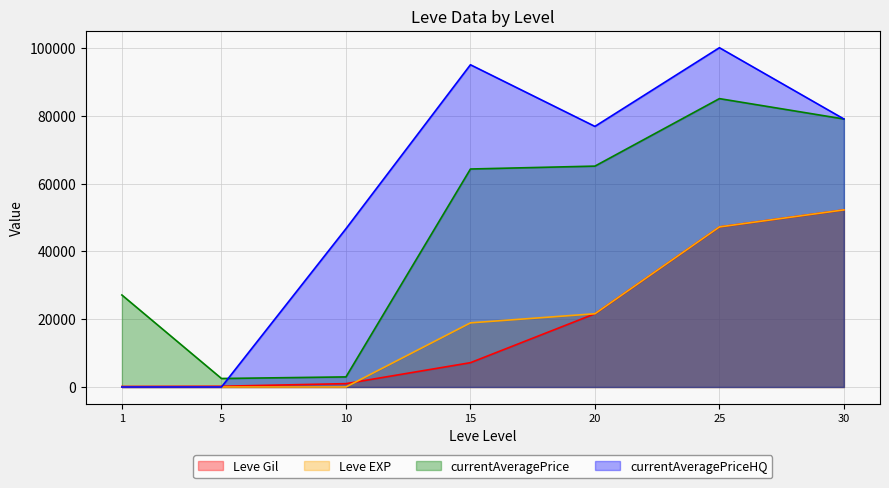

True or false: currentAveragePrice and Leve Gil intersect in this chart.

False